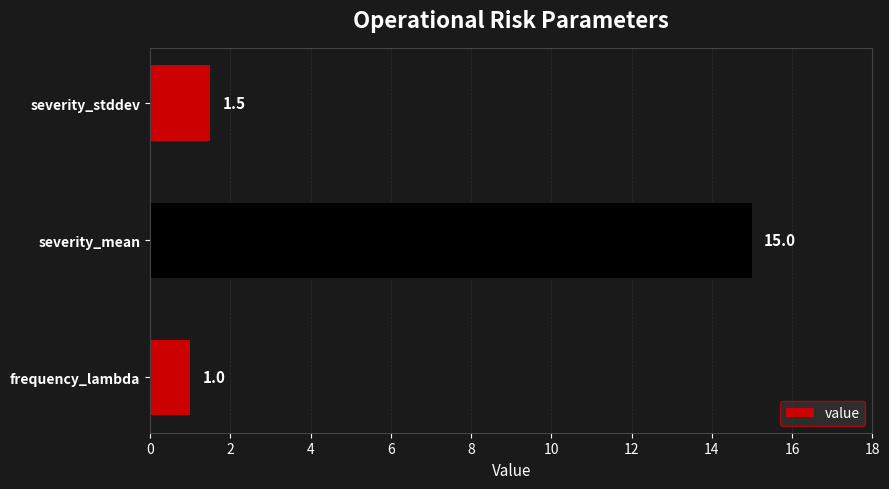

What is the maximum value shown in the chart?

15.0